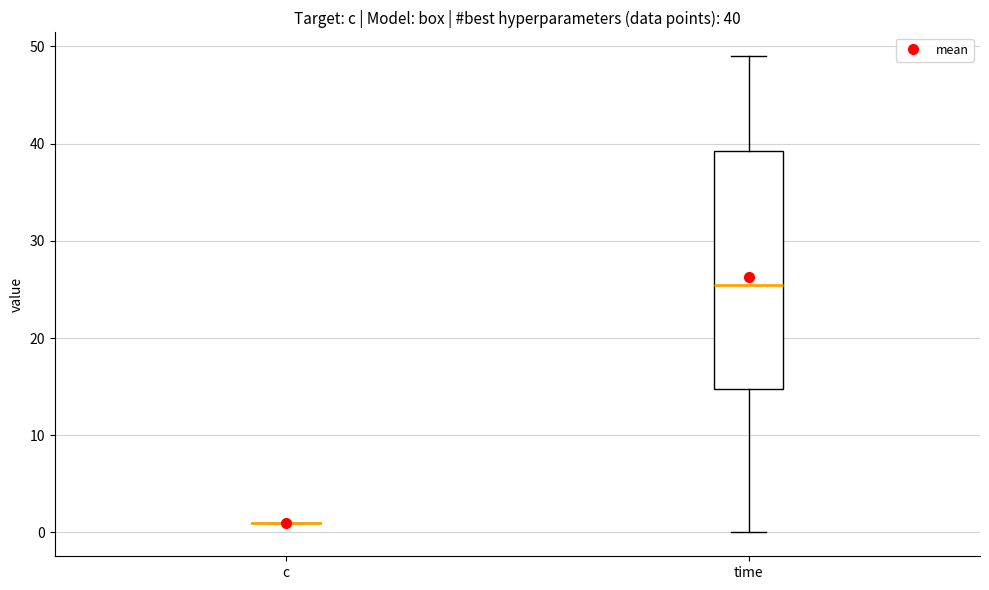

Which box is the tallest, from its lower edge to its upper edge?

time